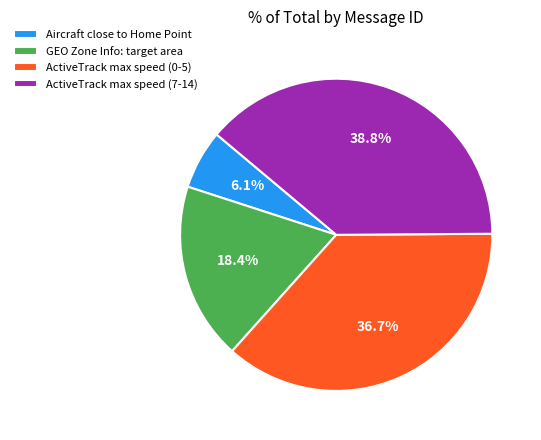

Which category has the smallest portion of the pie?

Aircraft close to Home Point